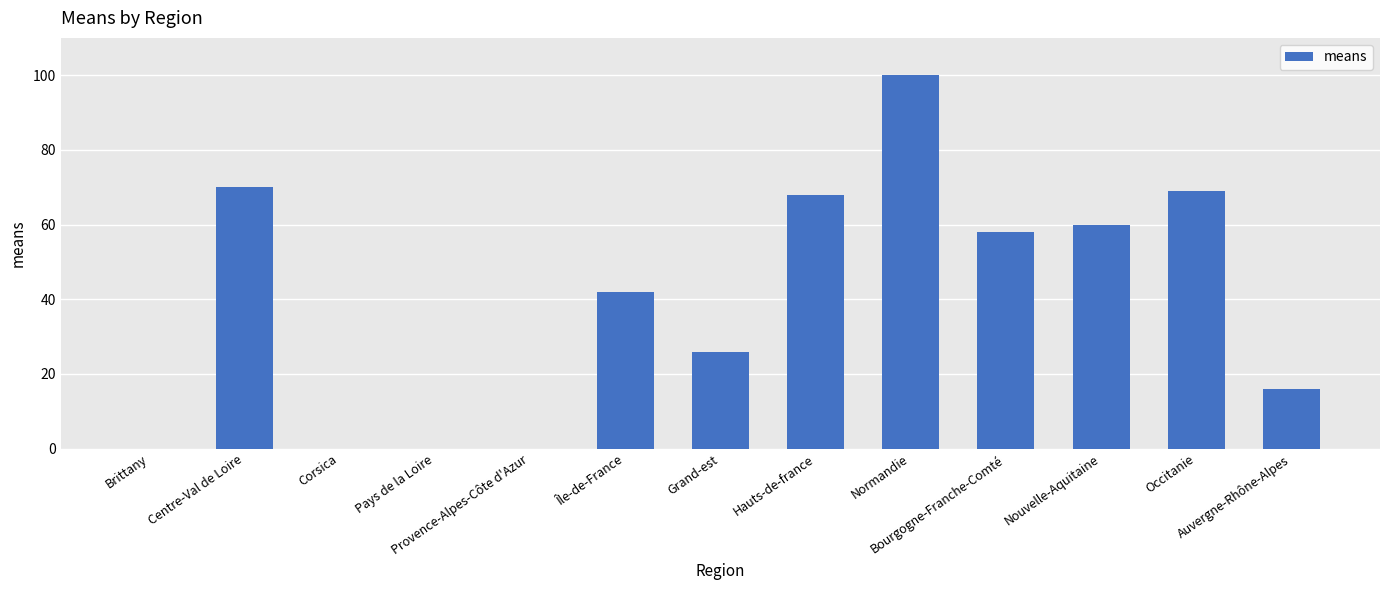

What value does the data have at Grand-est?

26